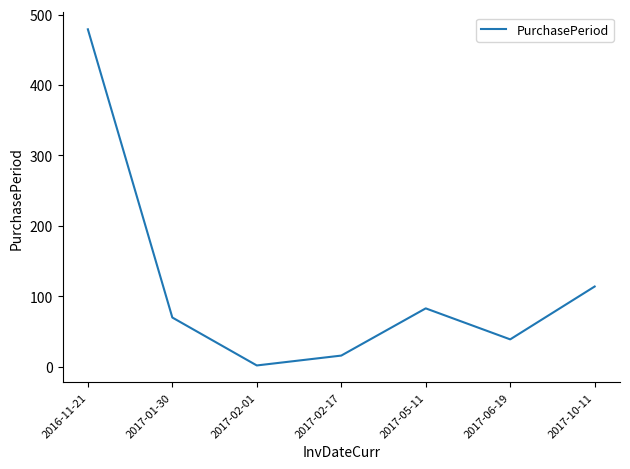

The value at 2017-06-19 is 39. True or false?

True